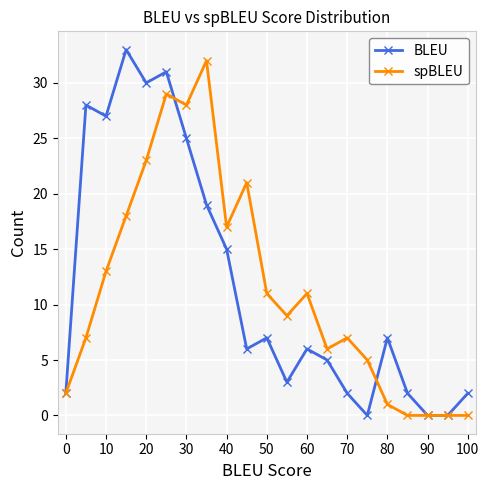

Which series has the largest range (max minus min)?

BLEU